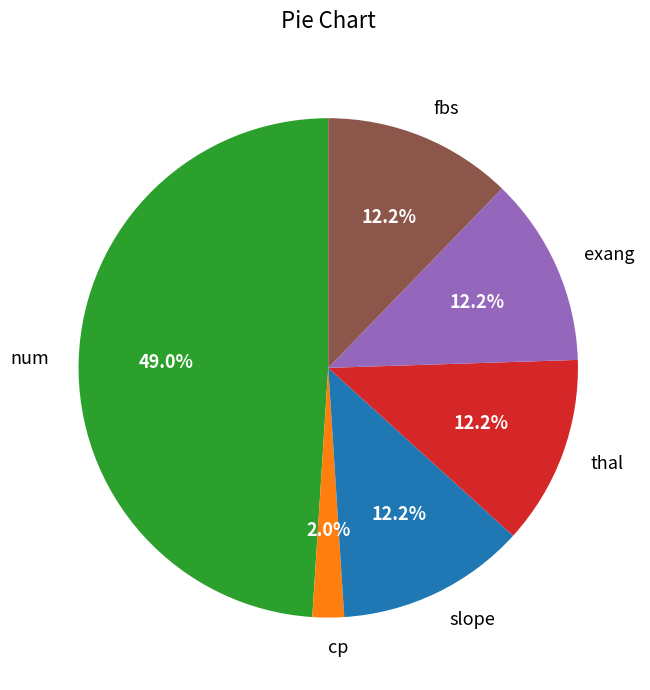

What is the smallest slice in the pie chart?

cp